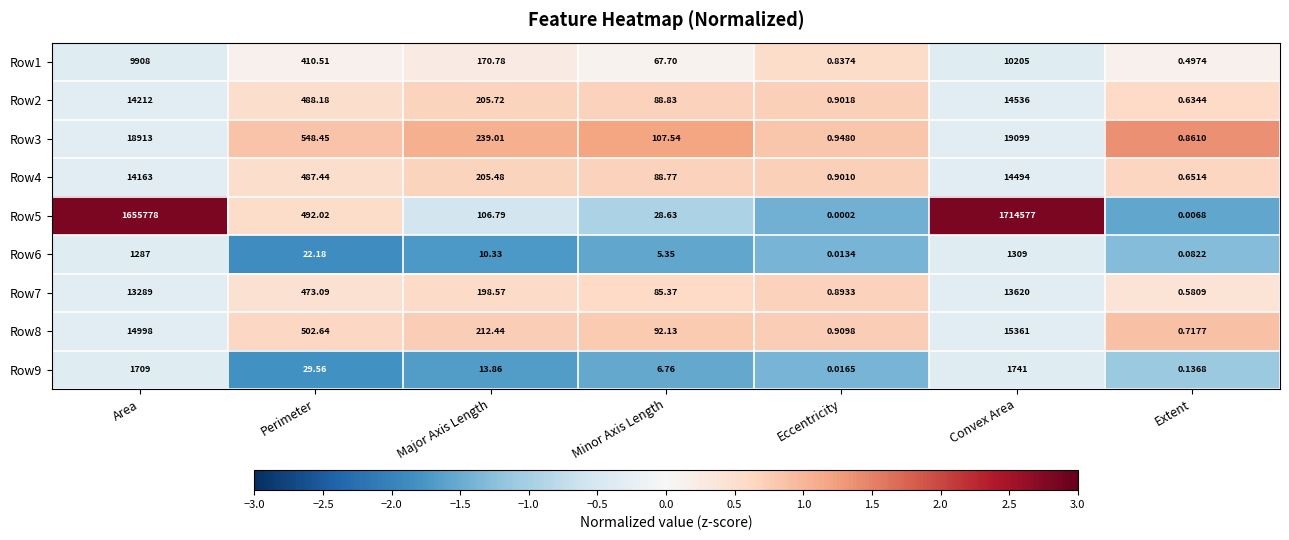

How many values in the Row3 series are below 239?

3